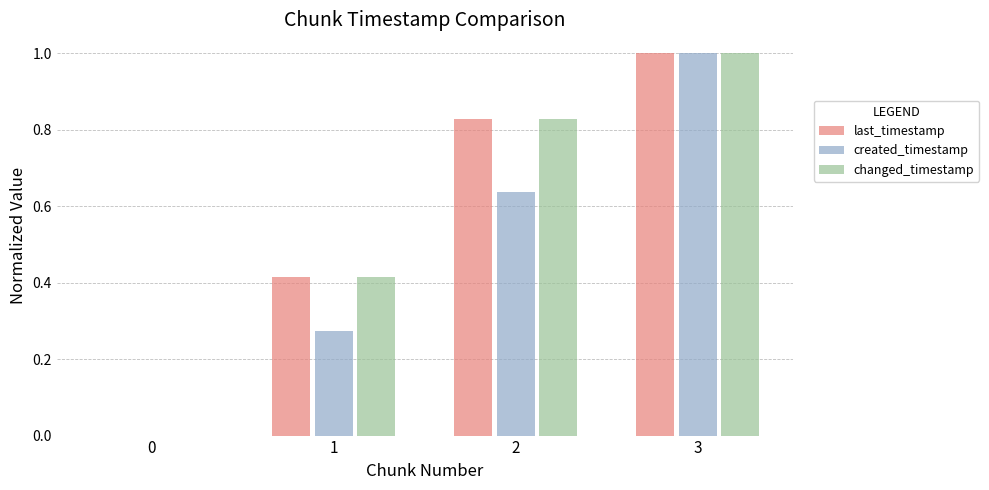

What is the sum of the created_timestamp values at 3 and 0?

1.0